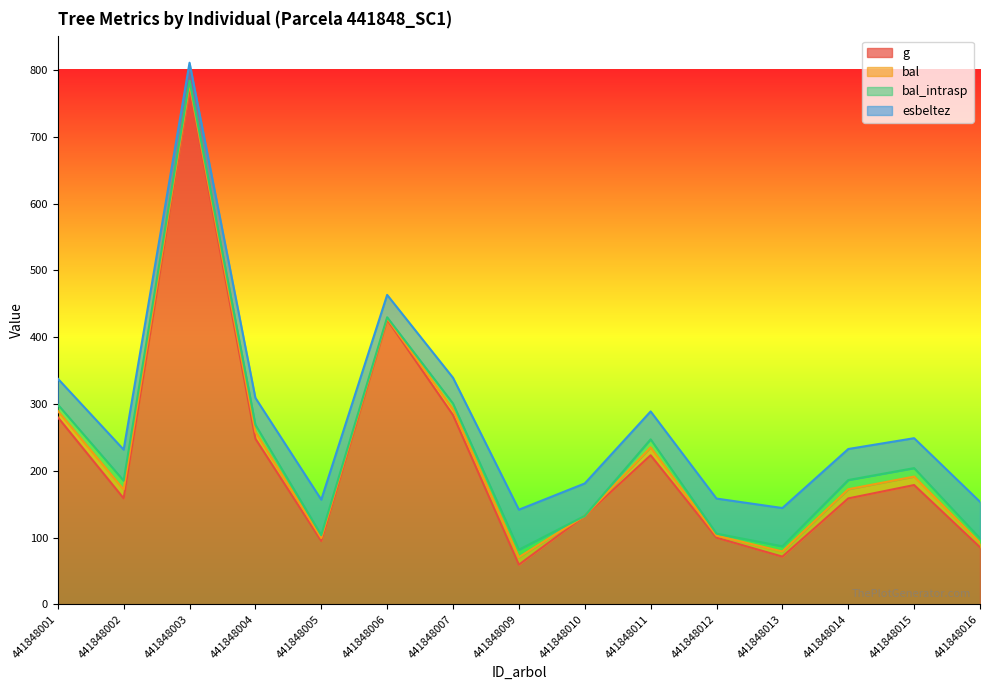

List the series in order of their peak value, lowest first.

bal, bal_intrasp, esbeltez, g